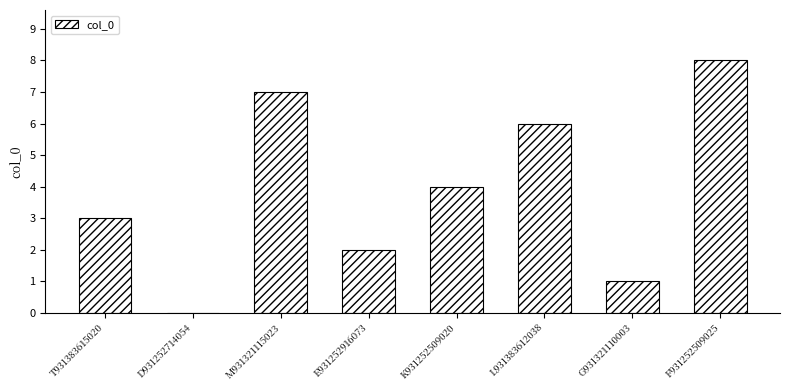

Reading right to left, transcribe all the data shown in this chart.

F931252509025=8	G931321110003=1	L931383612038=6	K931252509020=4	E931252916073=2	M931321115023=7	D931252714054=0	T931383615020=3